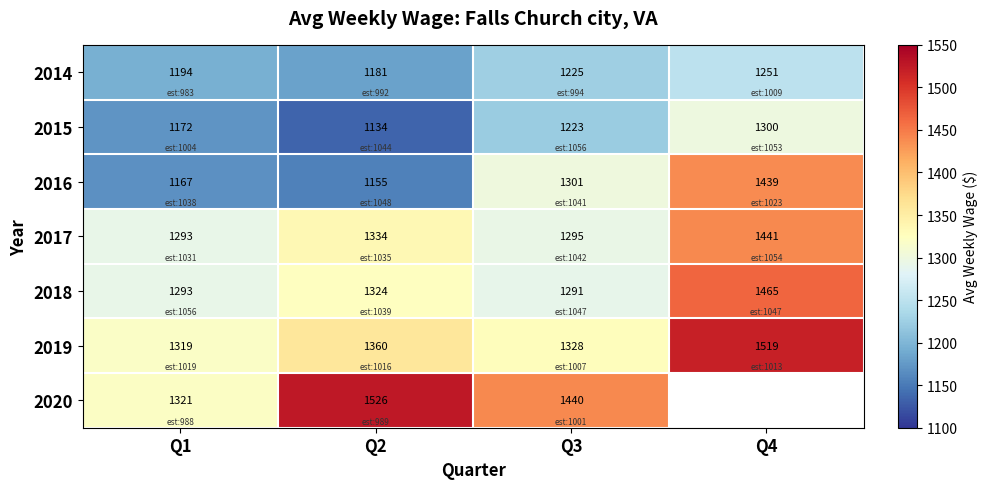

Rank the series at Q3 from lowest to highest value.

2015, 2014, 2018, 2017, 2016, 2019, 2020